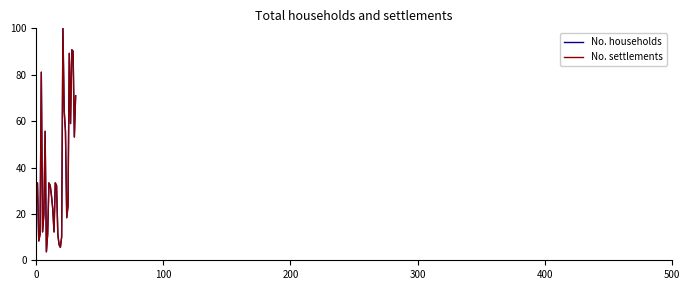

Does the chart have visible grid lines?

No